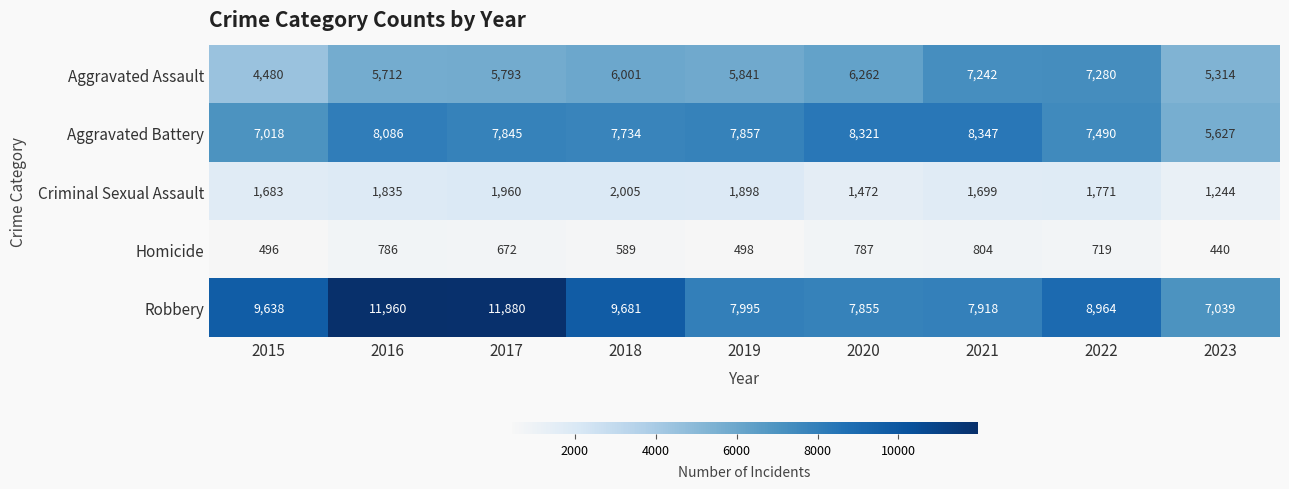

How many data points does each series have?

9